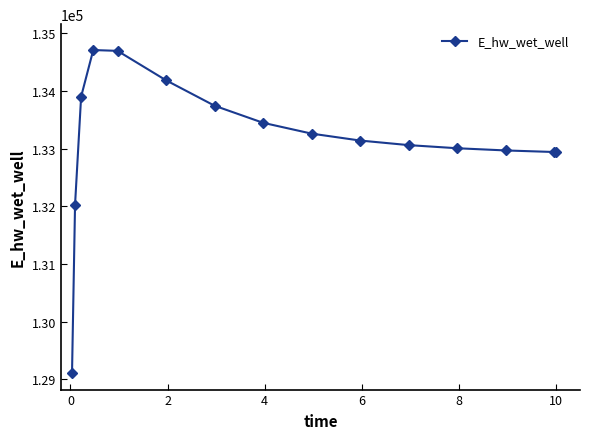

What is the sum of all values?

1997156.5